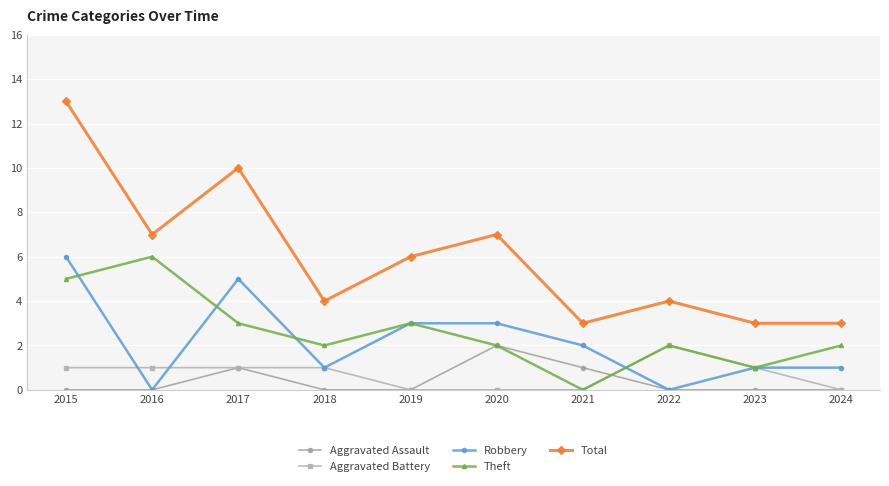

The value of Aggravated Battery at 2020 is 0. True or false?

True